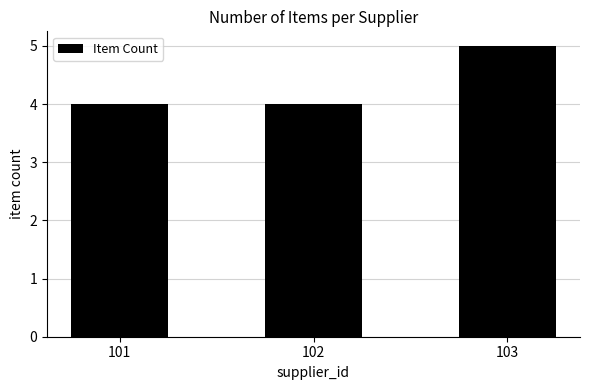

What is the smallest value displayed?

4